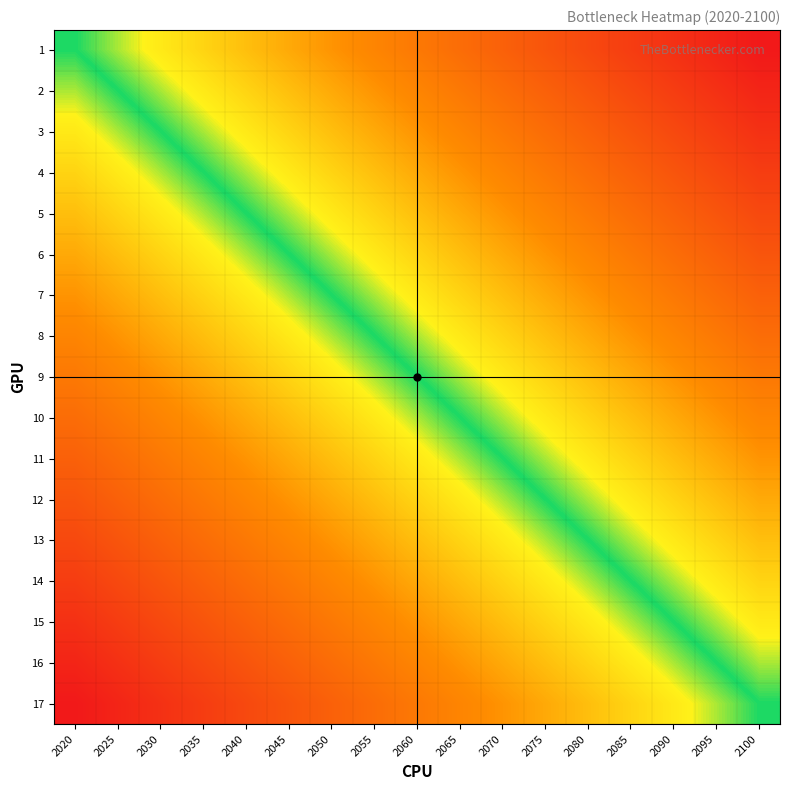

What is the spread (max minus min) of values at 2075?

1.0